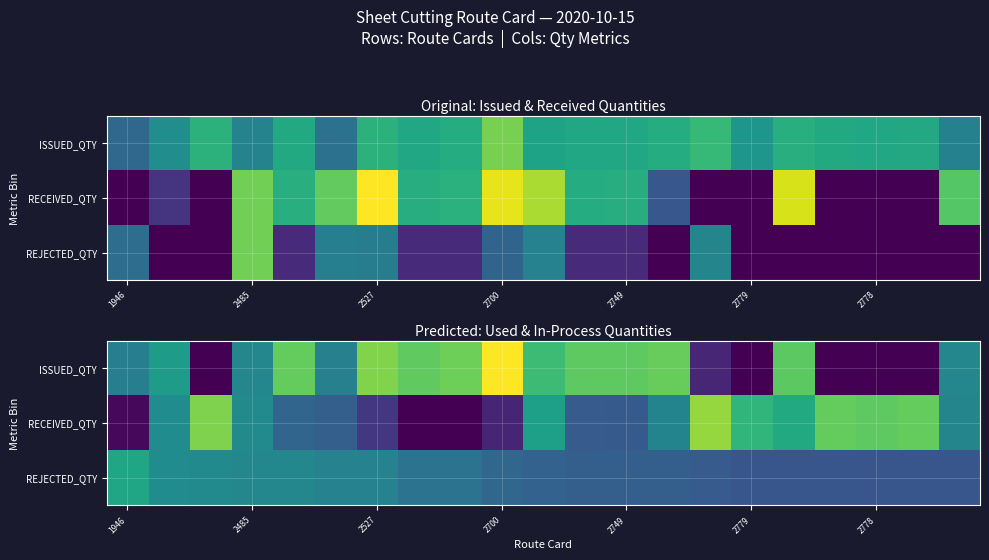

Which series has the largest total across all categories?

ISSUED_QTY